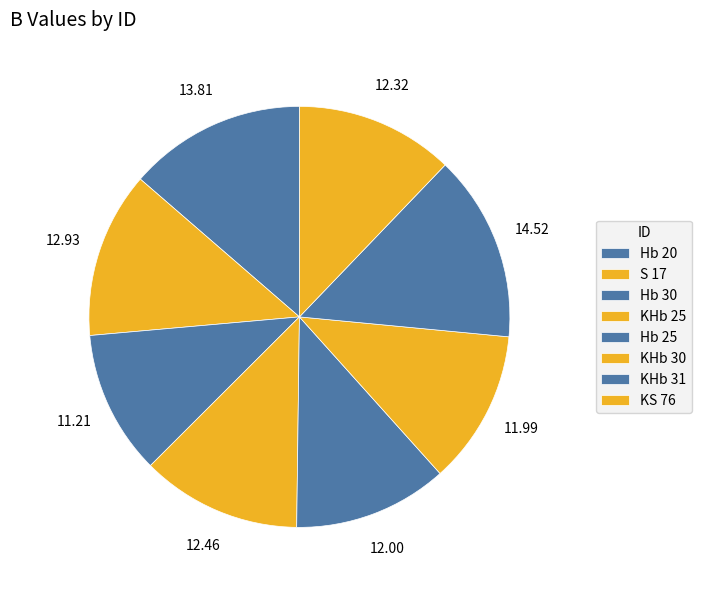

Does Hb 25 represent more than half of the total?

No